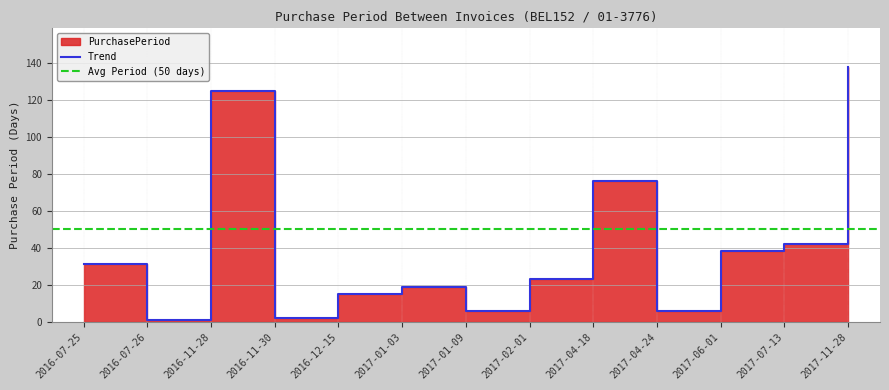

List the labels in order of value, largest first.

2017-11-28, 2016-11-28, 2017-04-18, 2017-07-13, 2017-06-01, 2016-07-25, 2017-02-01, 2017-01-03, 2016-12-15, 2017-01-09, 2017-04-24, 2016-11-30, 2016-07-26